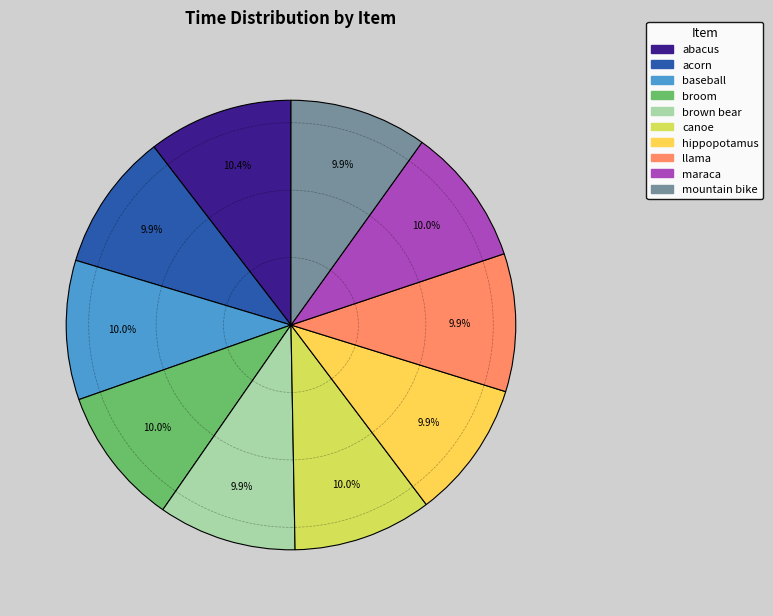

How many segments does this pie chart have?

10